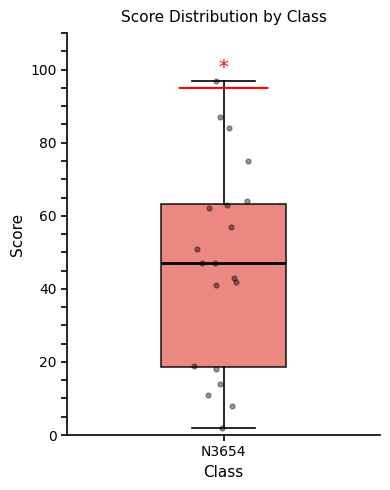

Read this box plot against the y-axis: the position of the median line, the range covered by the box, and the ends of both whiskers. The values are not printed on the chart, so give them approximately, as read against the axis.

median 48, box 18 to 64, whiskers 2 to 98